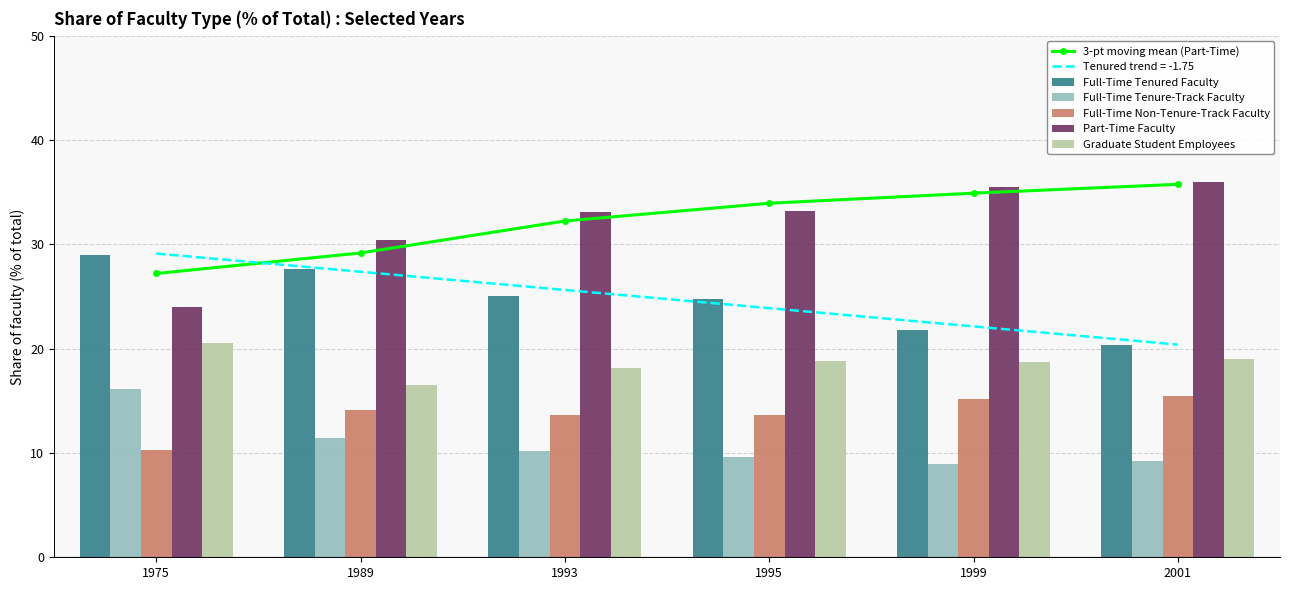

List the series in order of their peak value, highest first.

Part-Time Faculty, 3-pt moving mean (Part-Time), Full-Time Tenured Faculty, Graduate Student Employees, Full-Time Tenure-Track Faculty, Full-Time Non-Tenure-Track Faculty